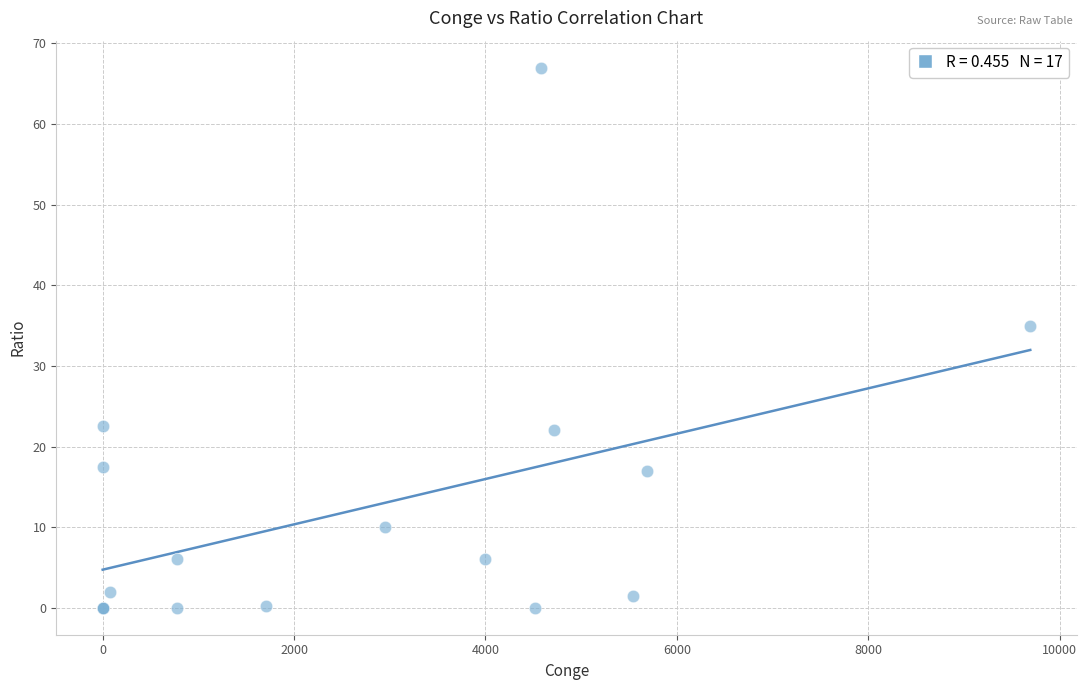

What Y value in the scatter plot is closest to 33?

35.0